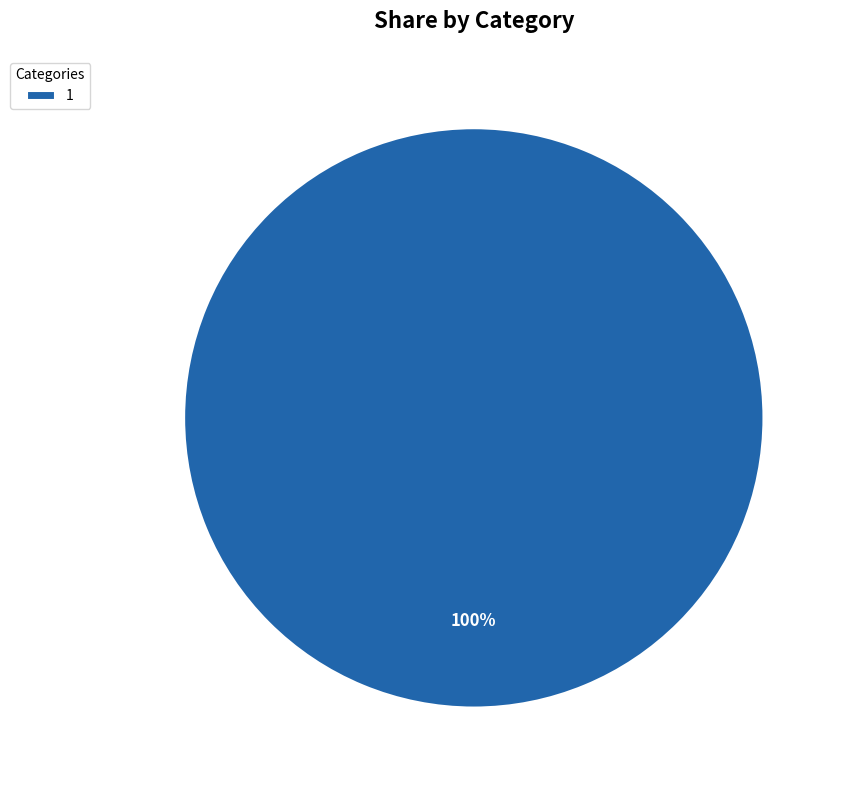

What percentage is the 1 slice, to the nearest percent?

100%